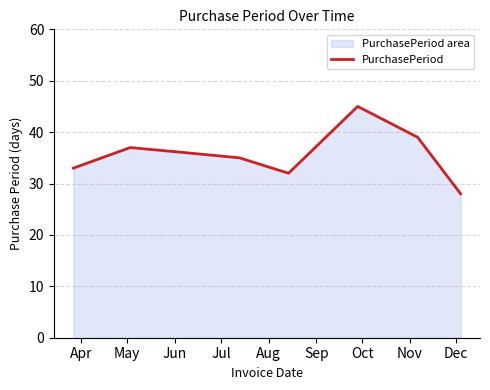

What is the greatest value displayed?

45